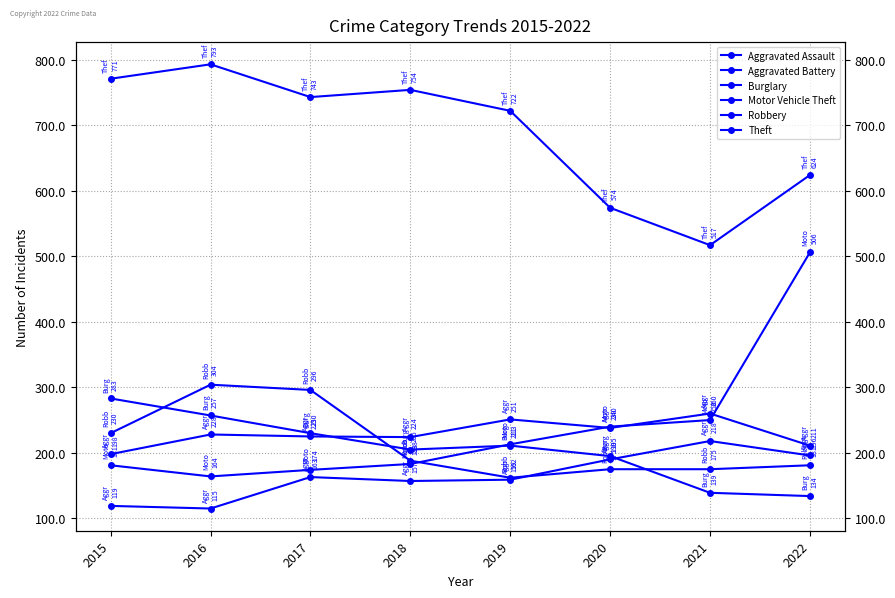

At how many categories does at least one series exceed 510?

8